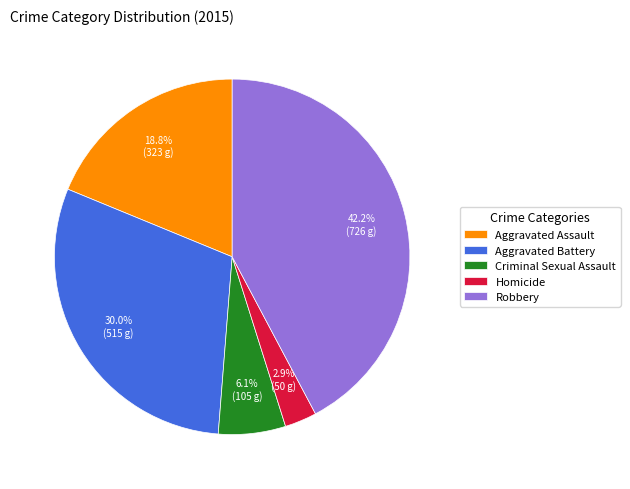

Is it true that Robbery is 42% of the pie?

True